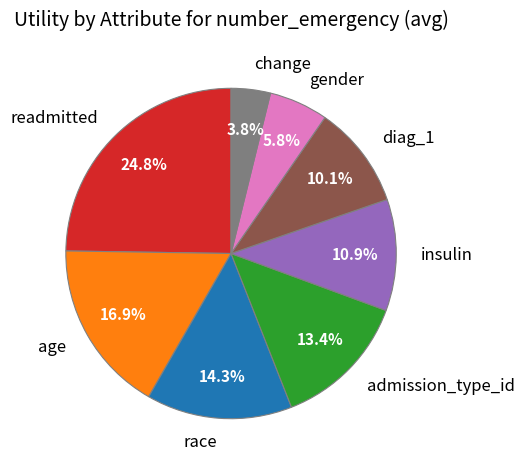

Count the number of slices in the pie.

8